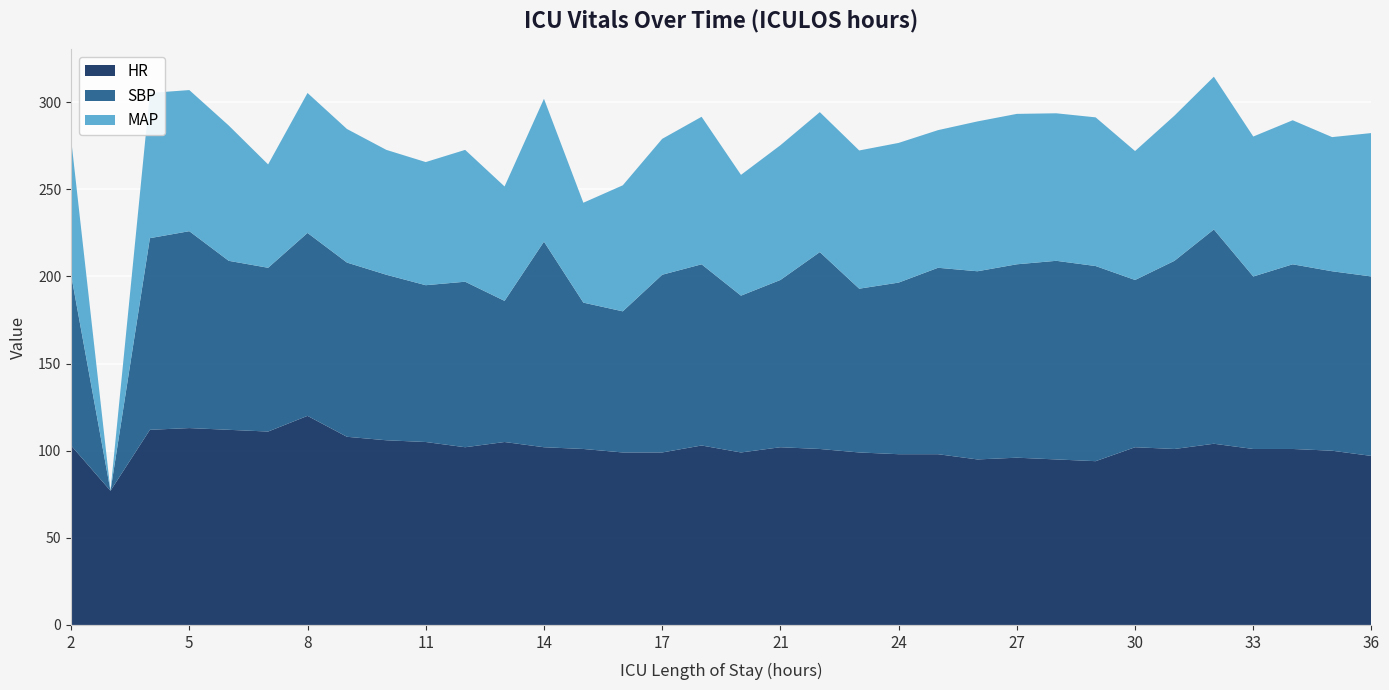

Reading right to left, extract all data points from this chart.

HR: 97.0	100.0	101.0	101.0	104.0	101.0	102.0	94.0	95.0	96.0	95.0	98.0	98.0	99.0	101.0	102.0	99.0	103.0	99.0	99.0	101.0	102.0	105.0	102.0	105.0	106.0	108.0	120.0	111.0	112.0	113.0	112.0	77.0	103.0
SBP: 103.0	103.0	106.0	99.0	123.0	108.0	96.0	112.0	114.0	111.0	108.0	107.0	98.5	94.0	113.0	96.0	90.0	104.0	102.0	81.0	84.0	118.0	81.0	95.0	90.0	95.0	100.0	105.0	94.0	97.0	113.0	110.0	0.0	98.0
MAP: 82.3	77.0	82.7	80.3	87.7	83.3	74.0	85.3	84.7	86.3	86.0	79.0	80.2	79.3	80.3	77.3	69.3	84.7	78.0	72.3	57.3	82.0	65.7	75.7	70.7	71.7	76.7	80.3	59.3	77.7	81.0	83.3	0.0	78.0